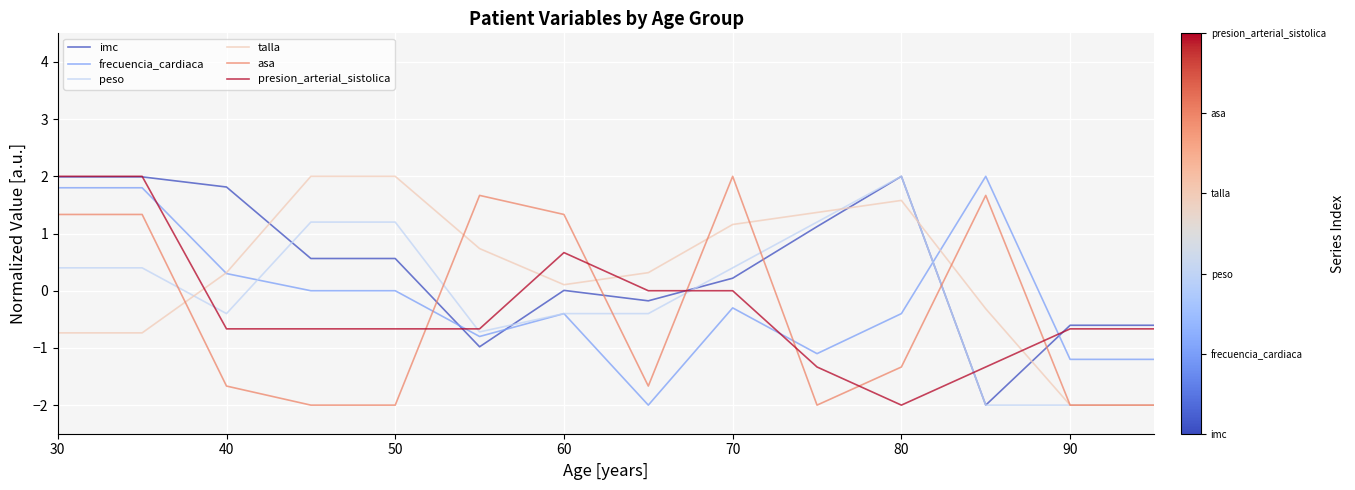

True or false: presion_arterial_sistolica and frecuencia_cardiaca cross at least once.

True